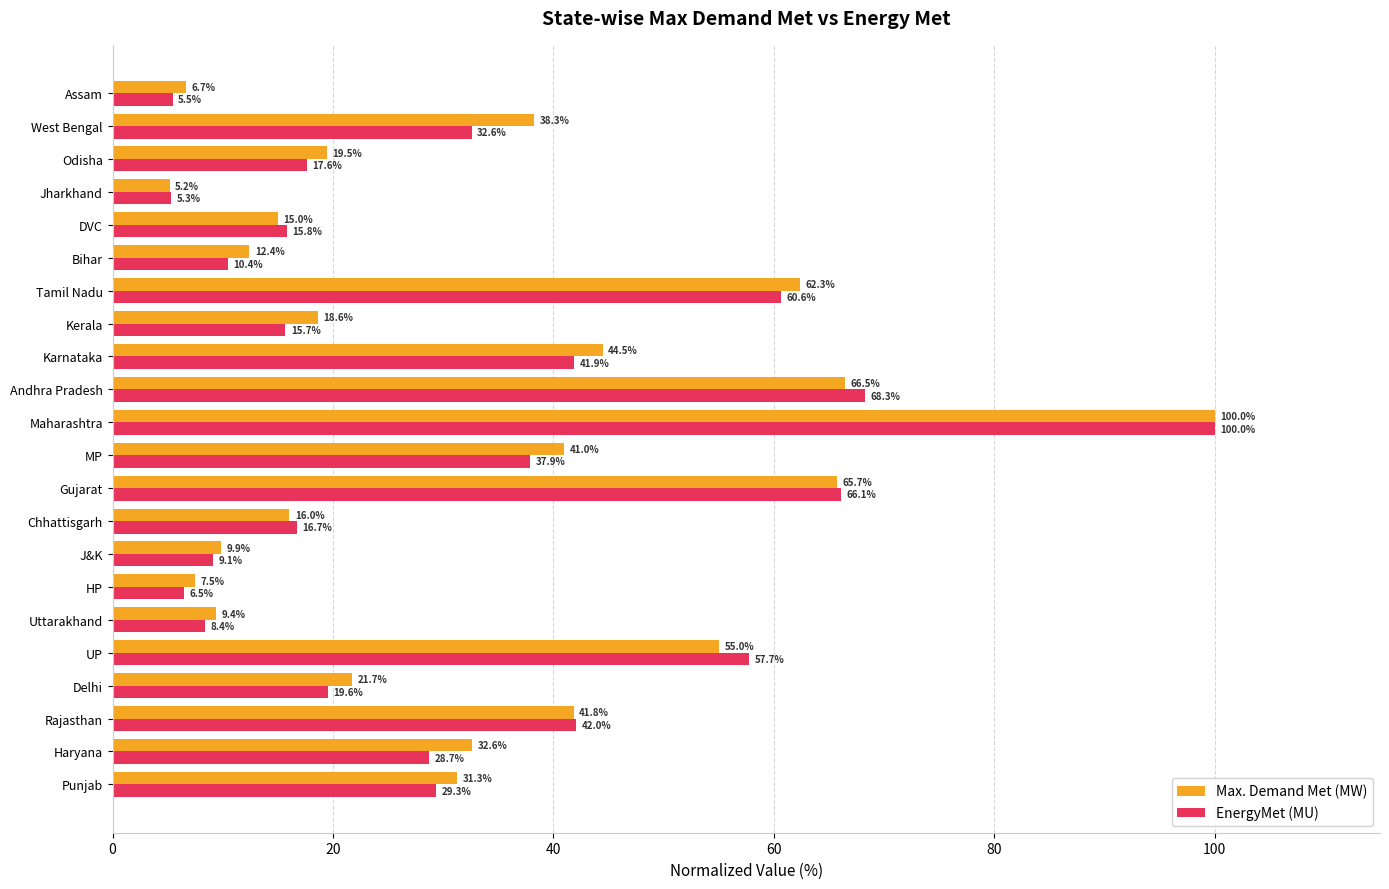

Which series has the largest range (max minus min)?

Max. Demand Met (MW)